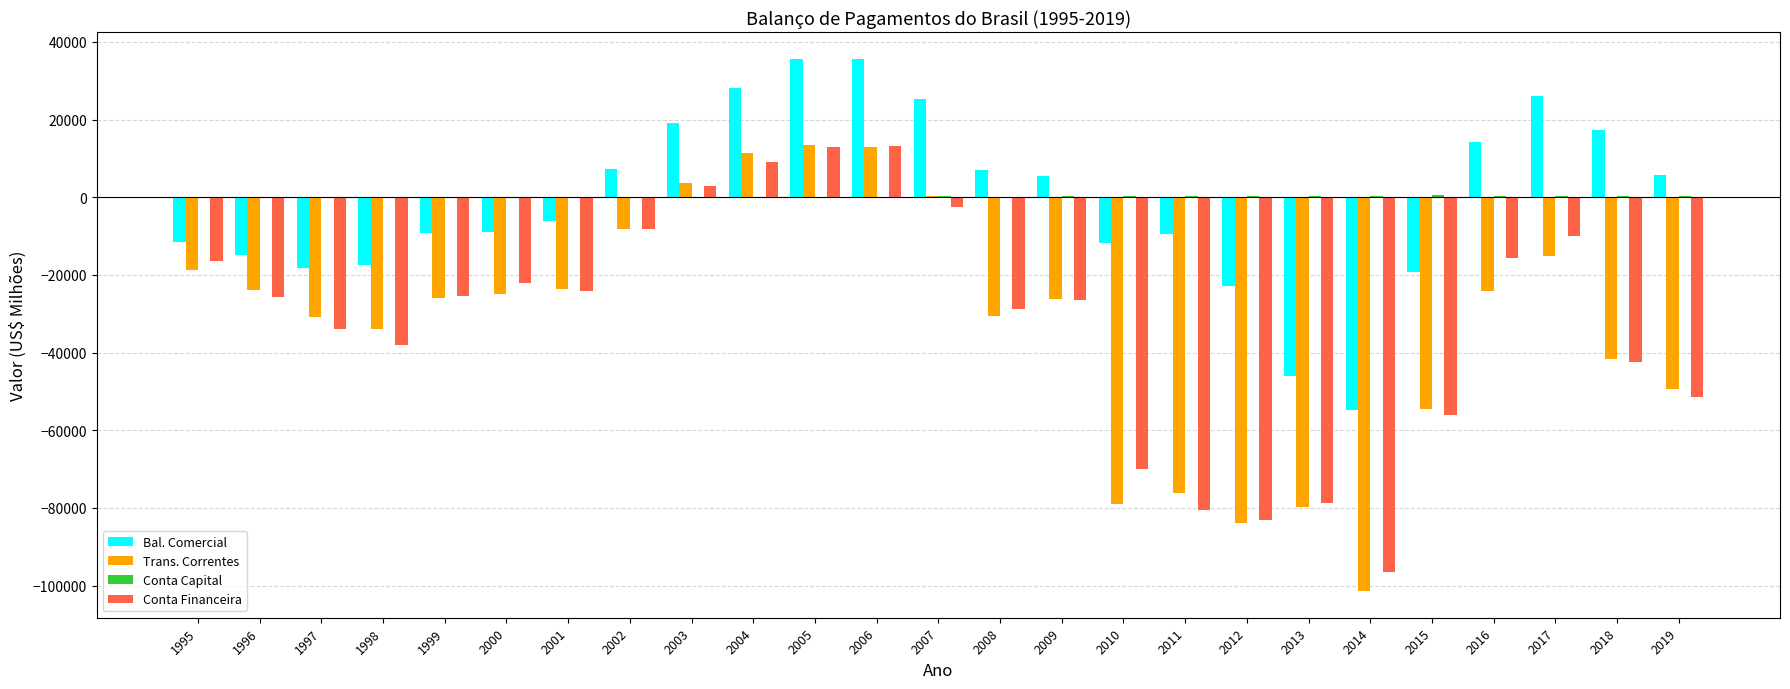

The value of Conta Financeira at 1997 is -12057.9. True or false?

False